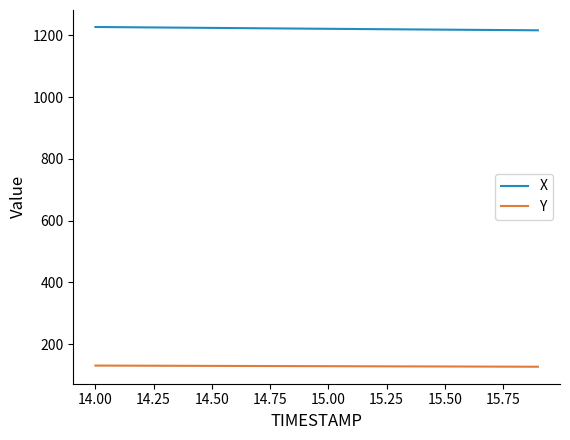

List the series in order of their peak value, highest first.

X, Y